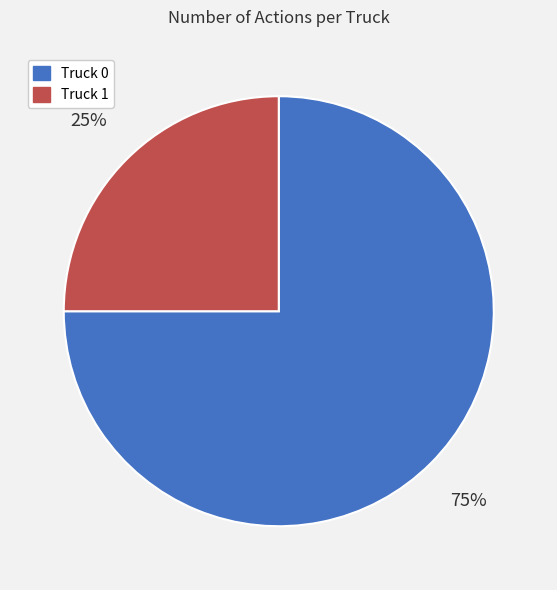

Approximately how many times larger is the value at Truck 0 compared to Truck 1?

3.0